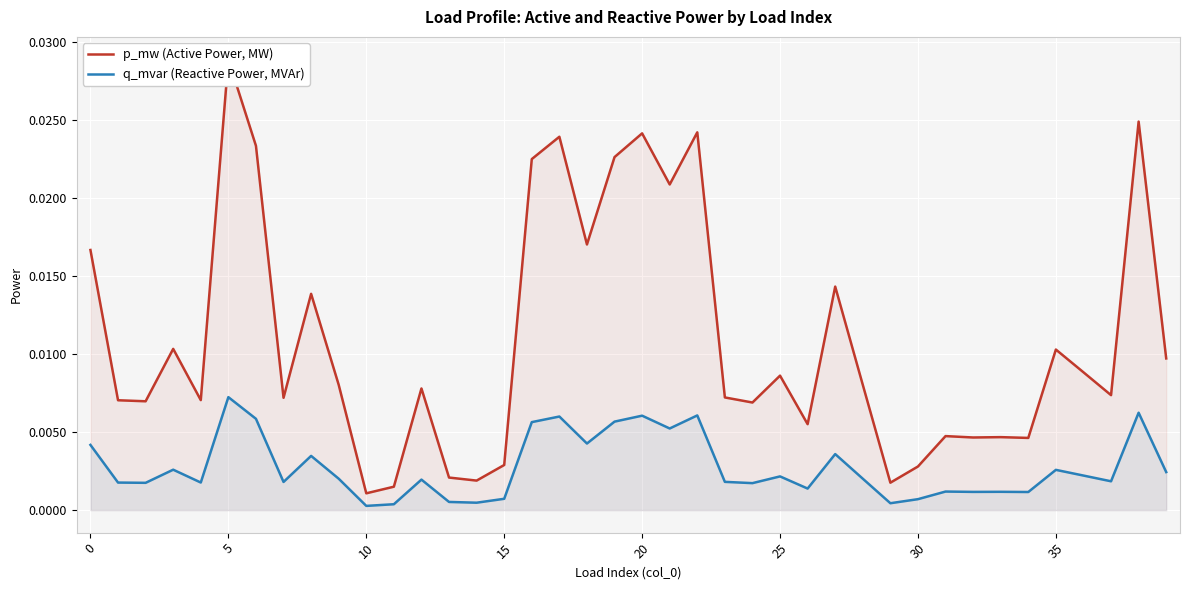

Rank the series at 32 from highest to lowest value.

p_mw (Active Power, MW), q_mvar (Reactive Power, MVAr)